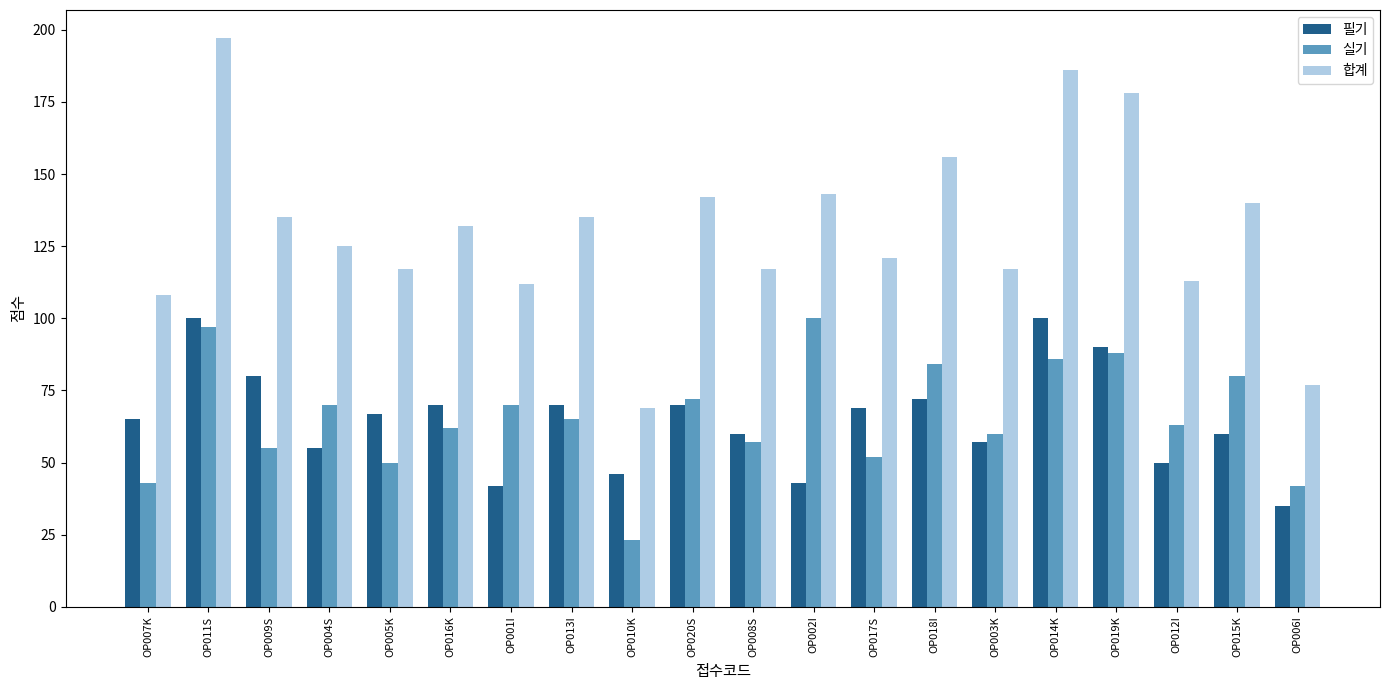

Reading left to right, extract all data points from this chart.

필기: 65	100	80	55	67	70	42	70	46	70	60	43	69	72	57	100	90	50	60	35
실기: 43	97	55	70	50	62	70	65	23	72	57	100	52	84	60	86	88	63	80	42
합계: 108	197	135	125	117	132	112	135	69	142	117	143	121	156	117	186	178	113	140	77